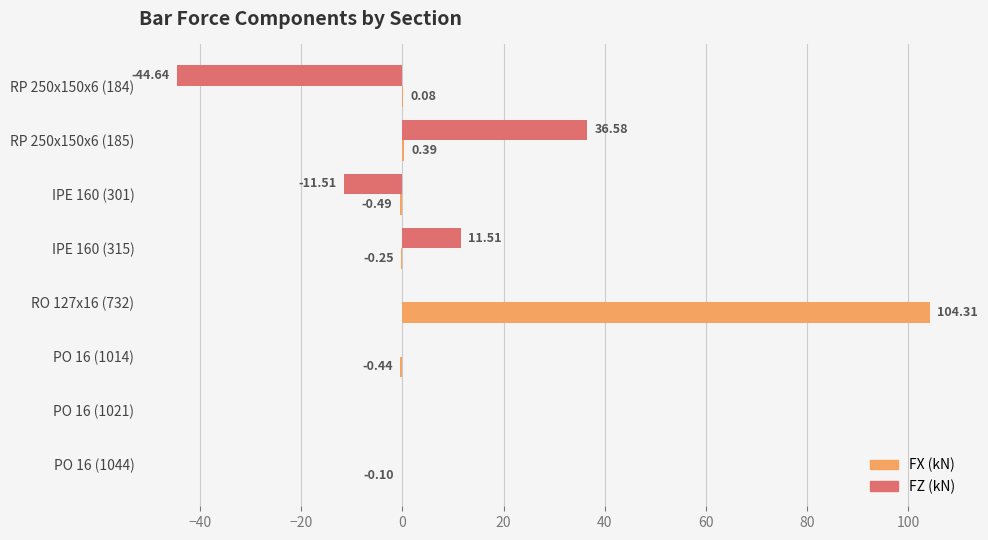

Between IPE 160 (301) and RO 127x16 (732), which series saw the biggest shift?

FX (kN)